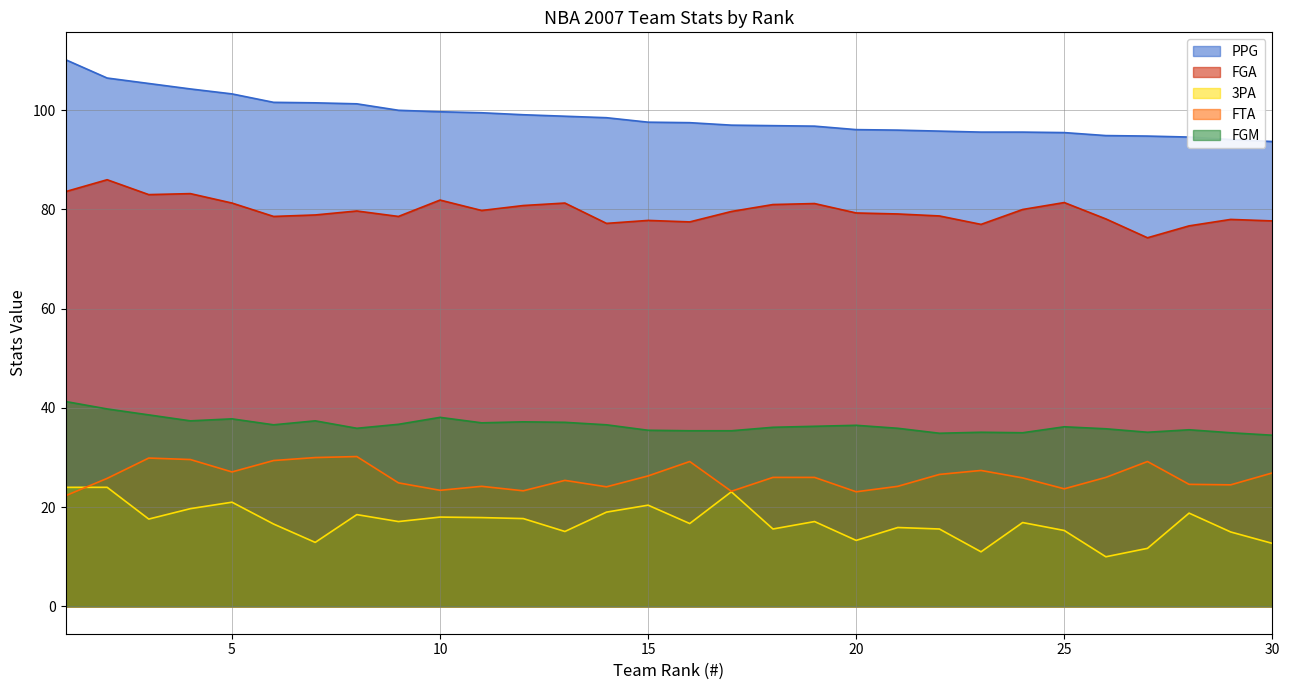

What is the sum of the FGA values at 19 and 23?

158.2